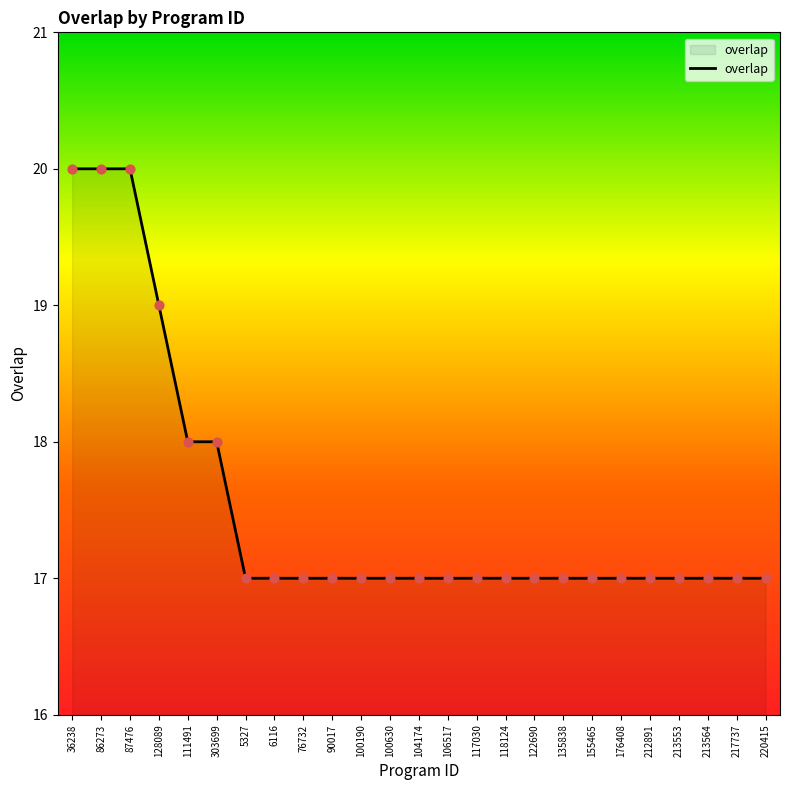

Approximately how many times larger is the value at 106517 compared to 176408?

1.0